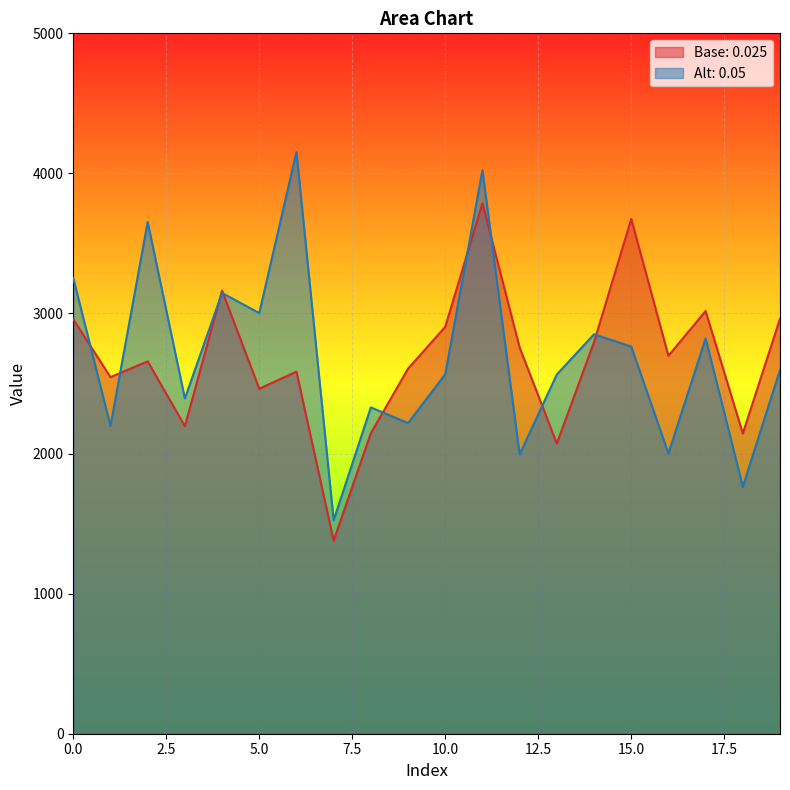

True or false: Alt: 0.05 has more than 1 points higher than both neighbors.

True